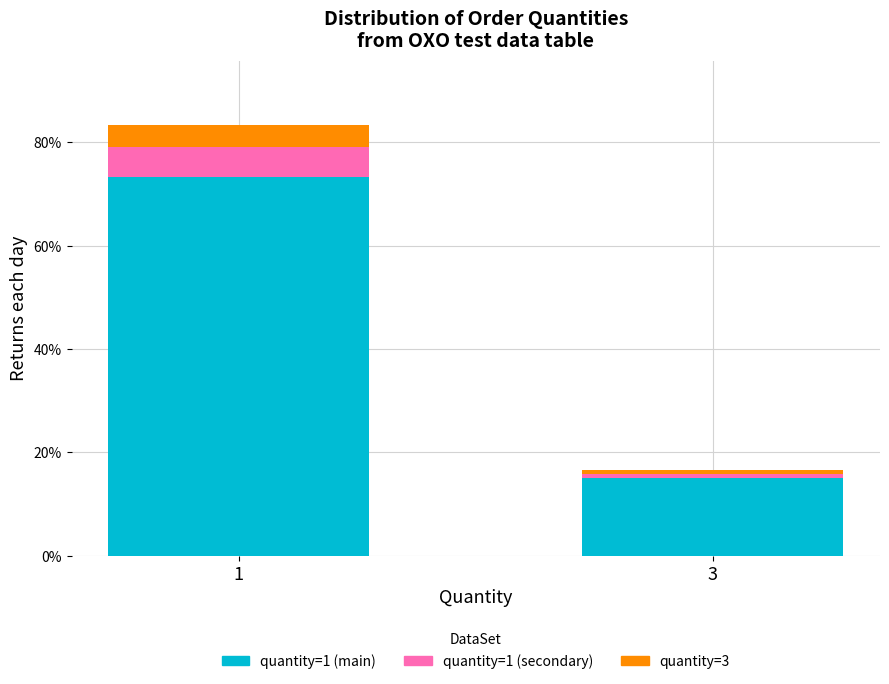

What is the total value across all series at 1?

83.3